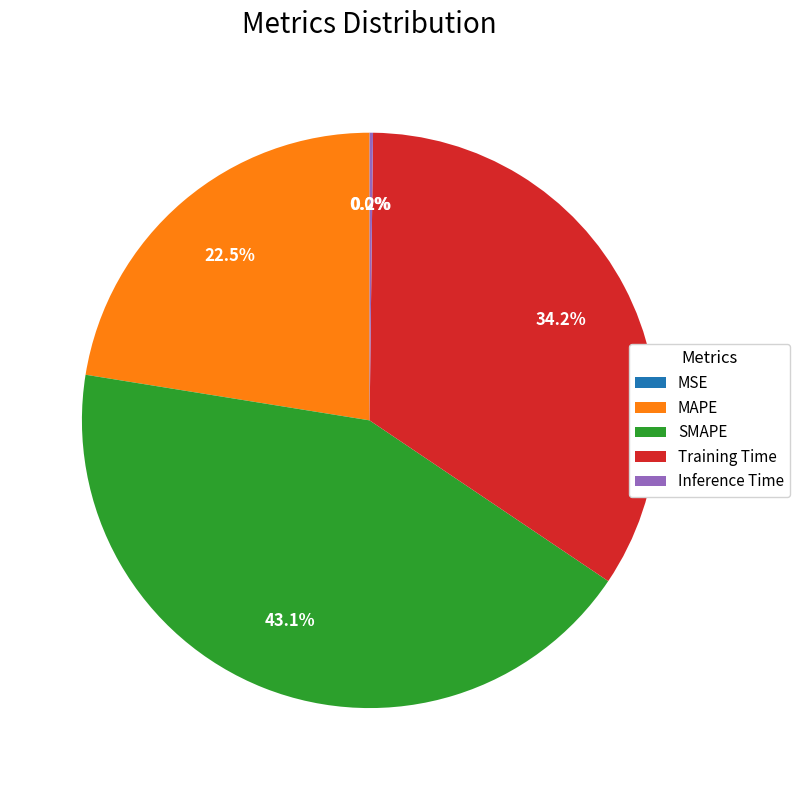

Does SMAPE represent more than half of the total?

No